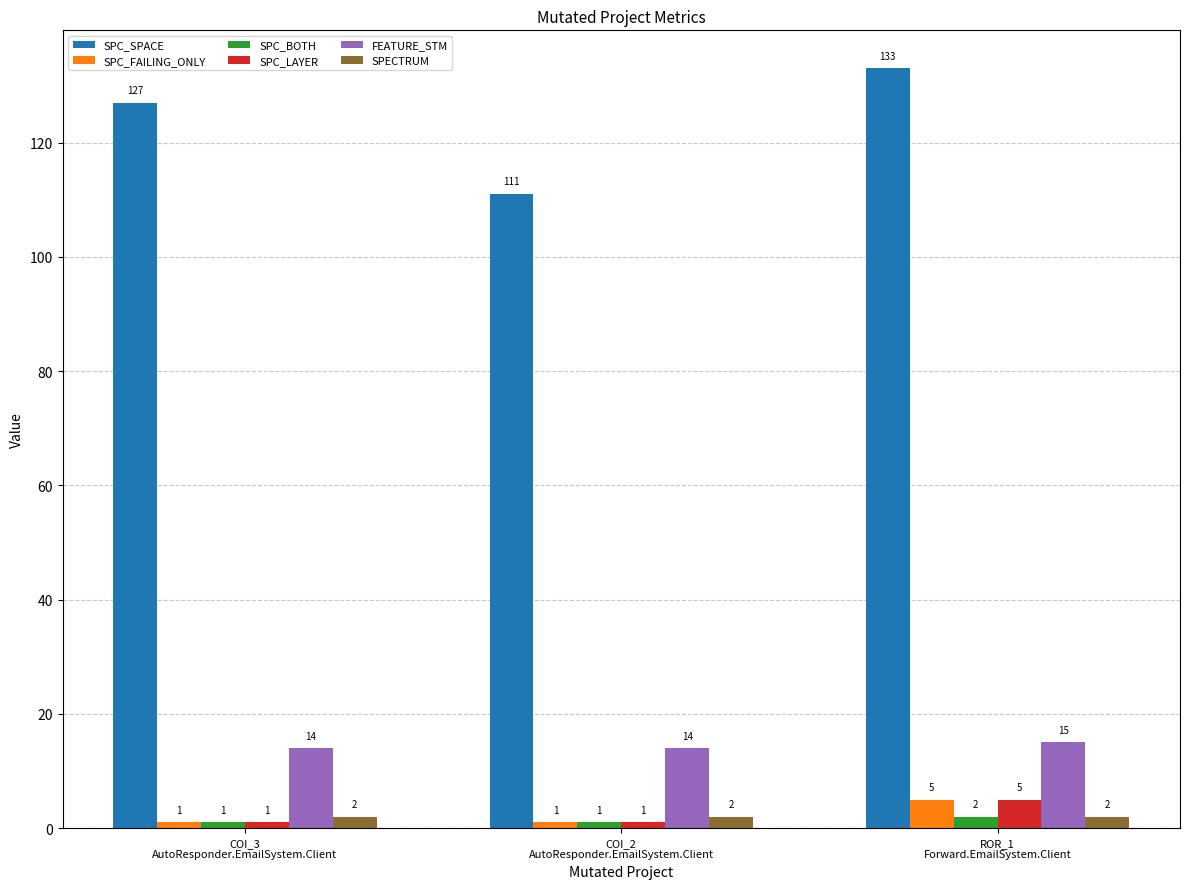

Which series has the largest total across all categories?

SPC_SPACE